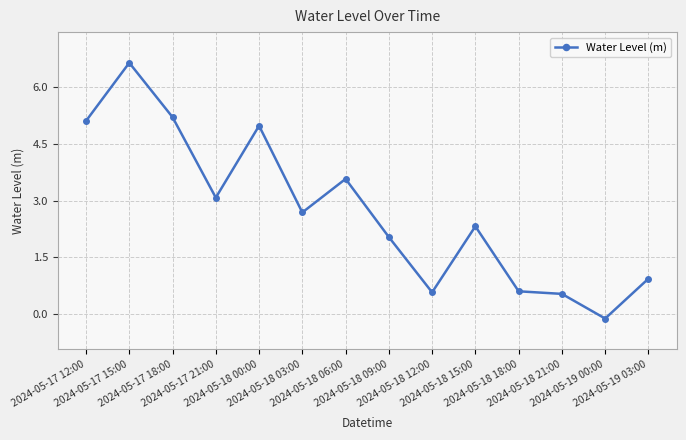

Reading right to left, list all the values displayed in this chart.

0.9	-0.1	0.5	0.6	2.3	0.6	2.0	3.6	2.7	5.0	3.1	5.2	6.7	5.1